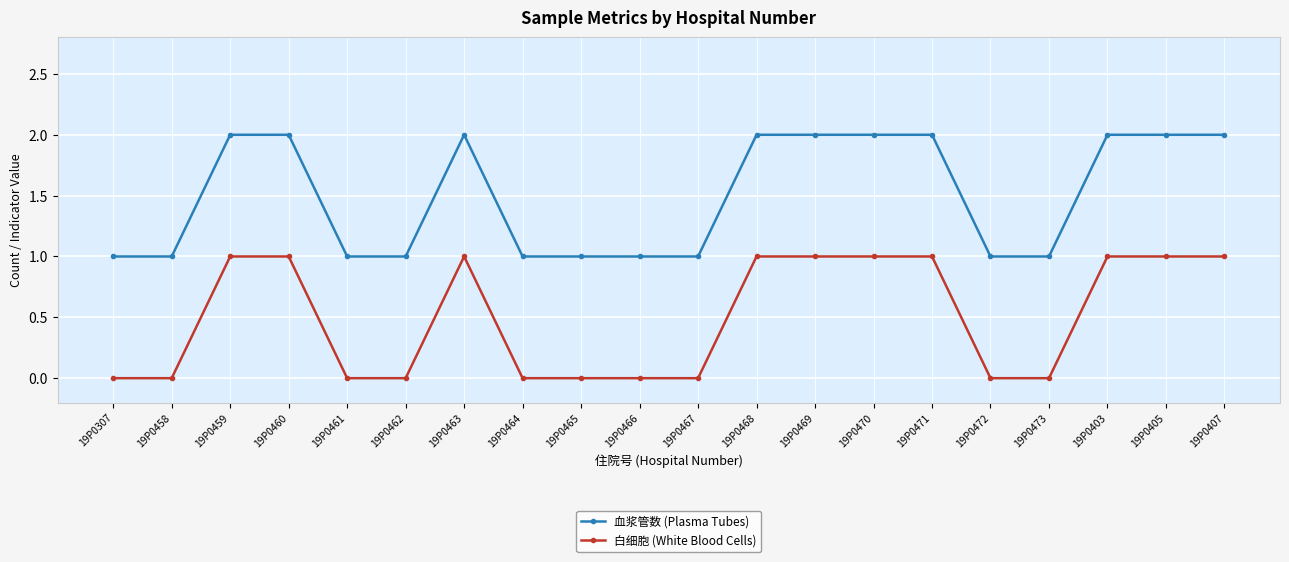

How many series are shown in this chart?

2